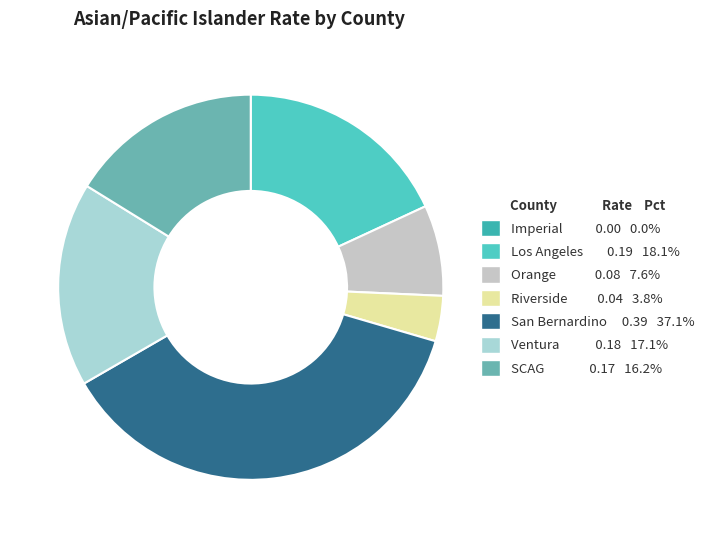

Does Riverside account for over 50% of the chart?

No